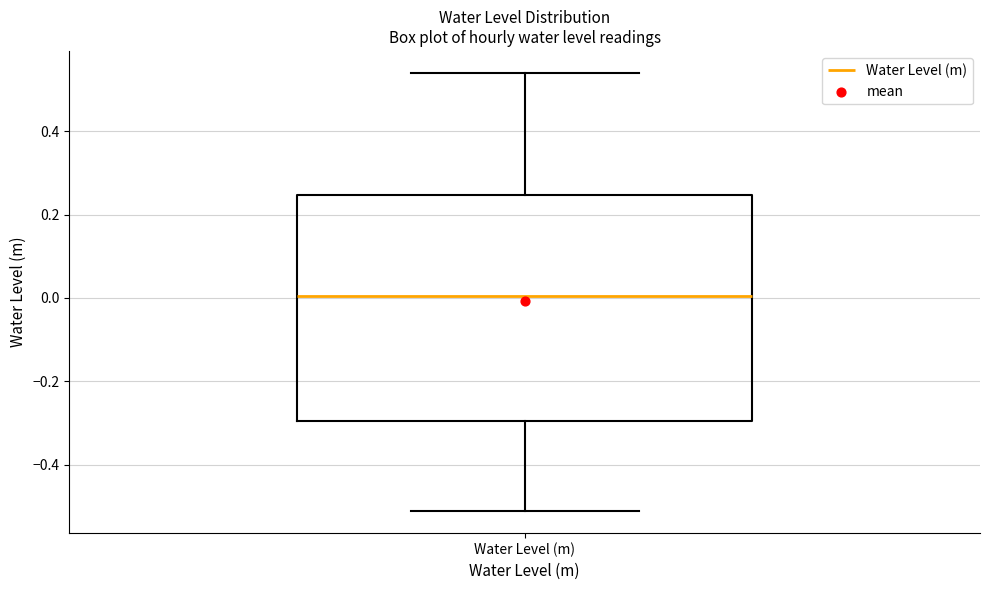

Read this box plot against the y-axis: the position of the median line, the range covered by the box, and the ends of both whiskers. The values are not printed on the chart, so give them approximately, as read against the axis.

median 0.00, box -0.30 to 0.24, whiskers -0.52 to 0.54